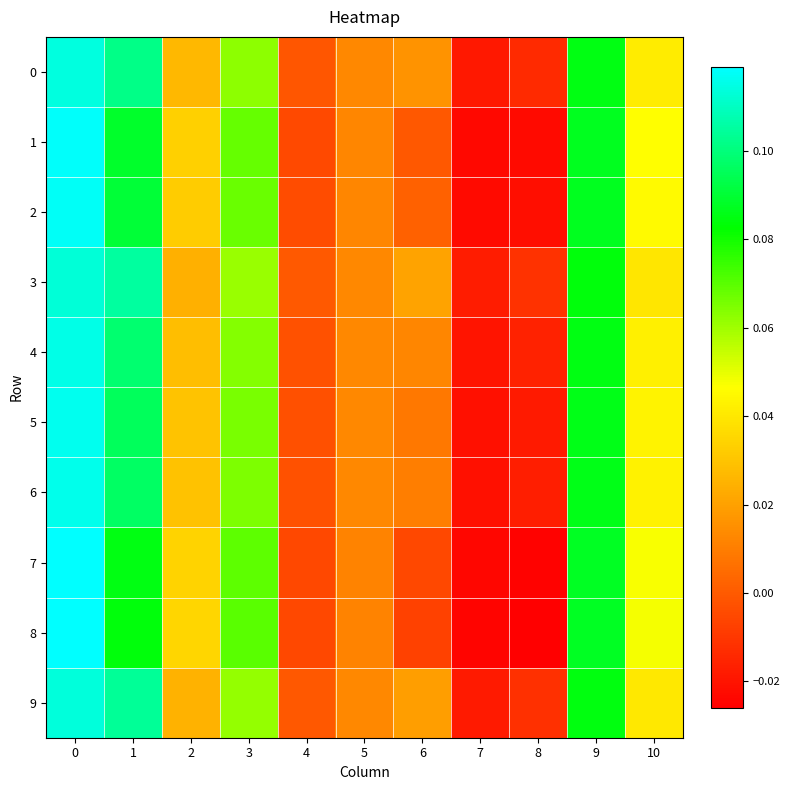

At how many categories does at least one series exceed 0?

8